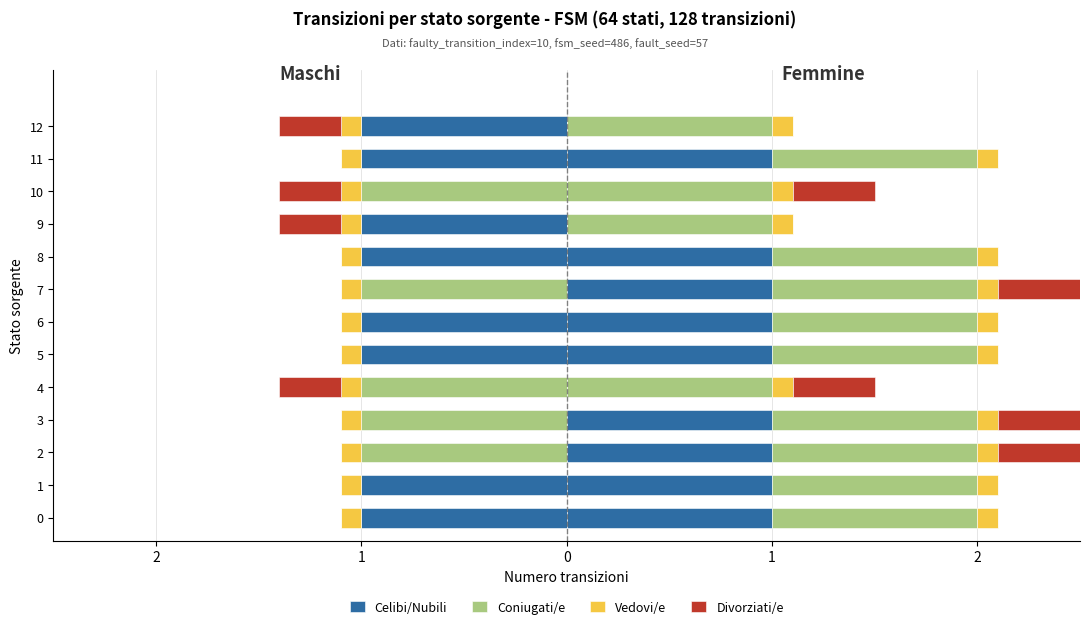

How many categories are shown in the chart?

13